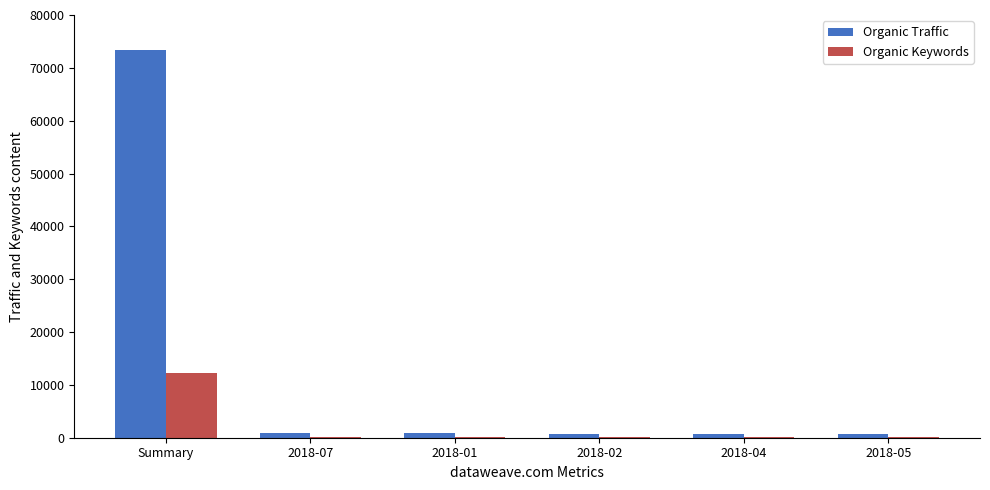

Count the number of categories in the chart.

6